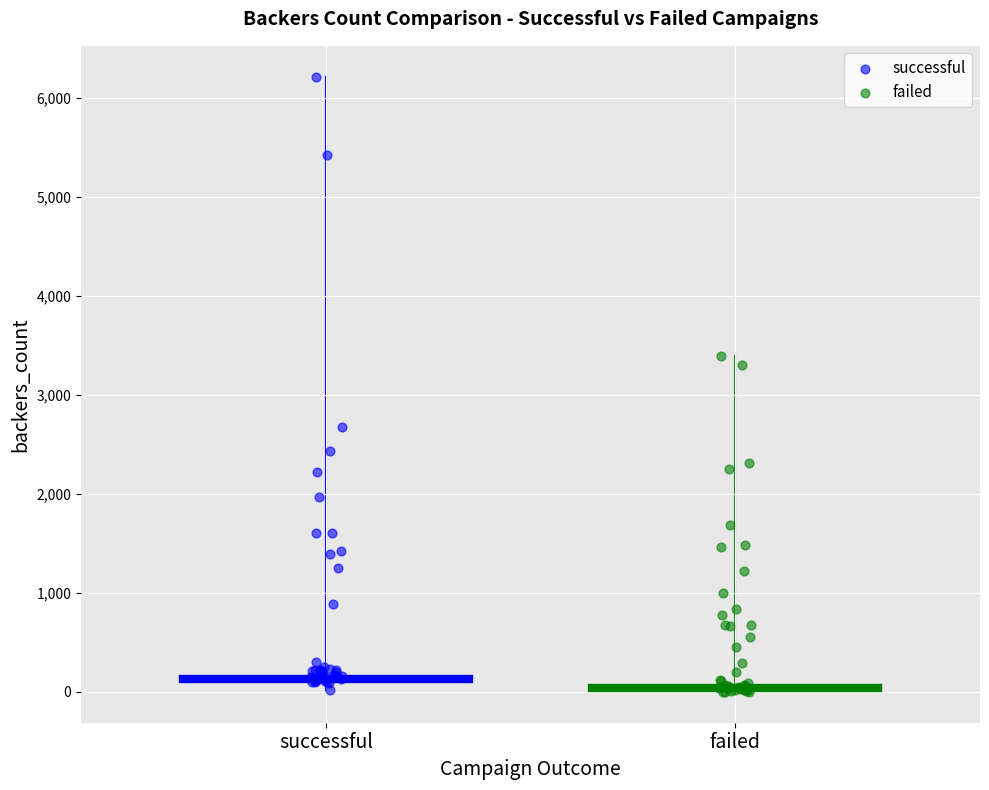

Which series reaches the maximum Y coordinate?

successful